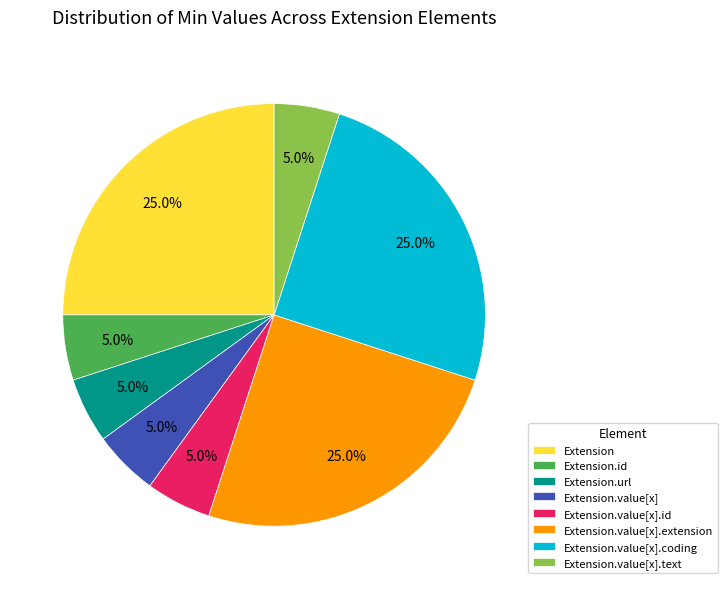

What portion of the pie excludes Extension.value[x].id?

95.0%